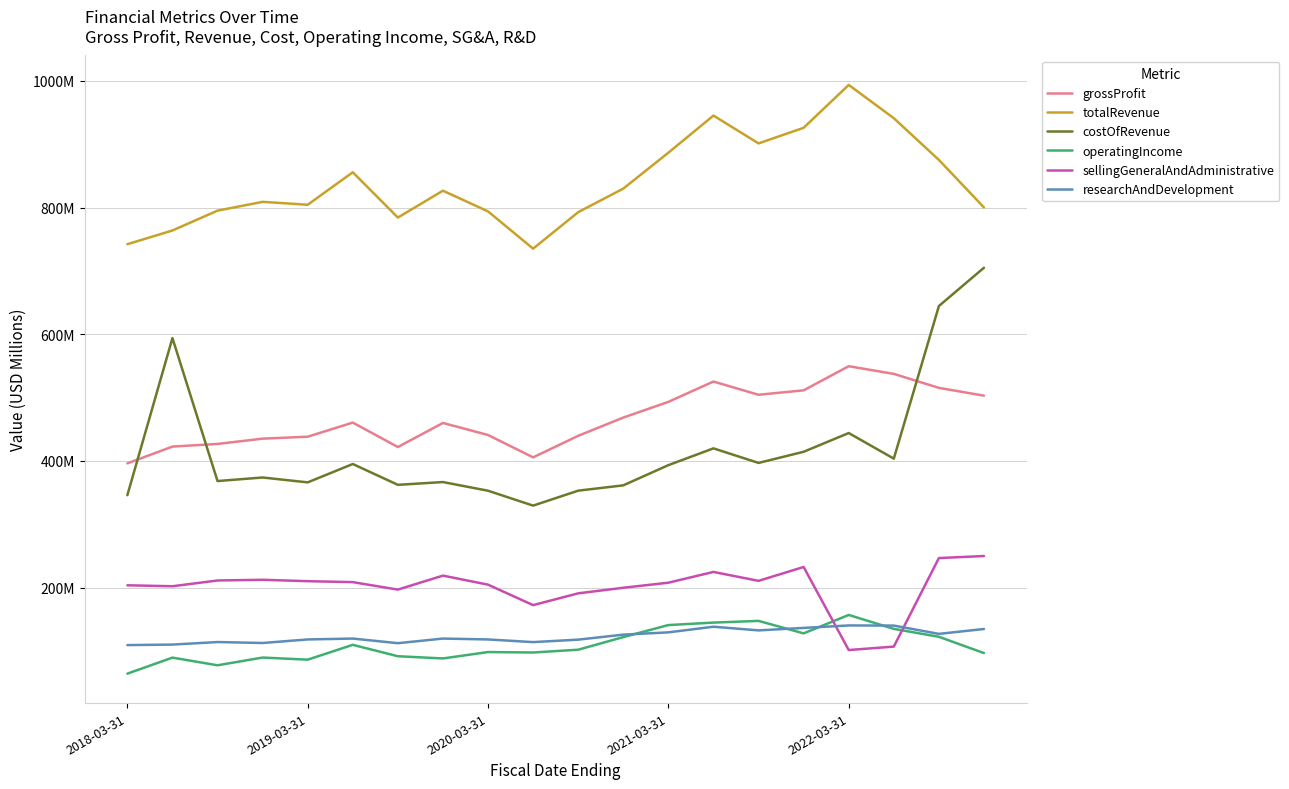

What is the smallest value displayed?

64.2